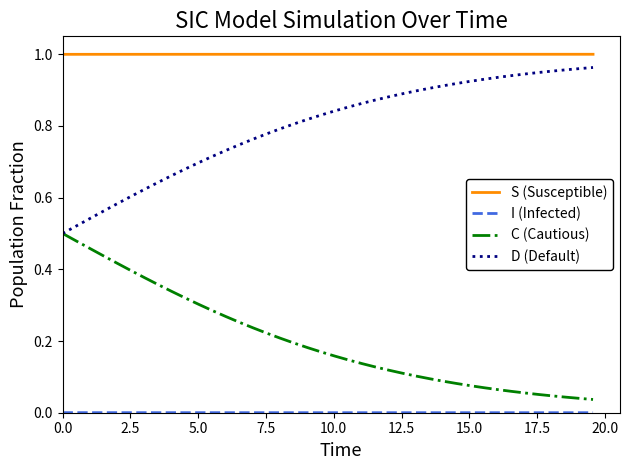

True or false: D (Default) and S (Susceptible) cross at least once.

False